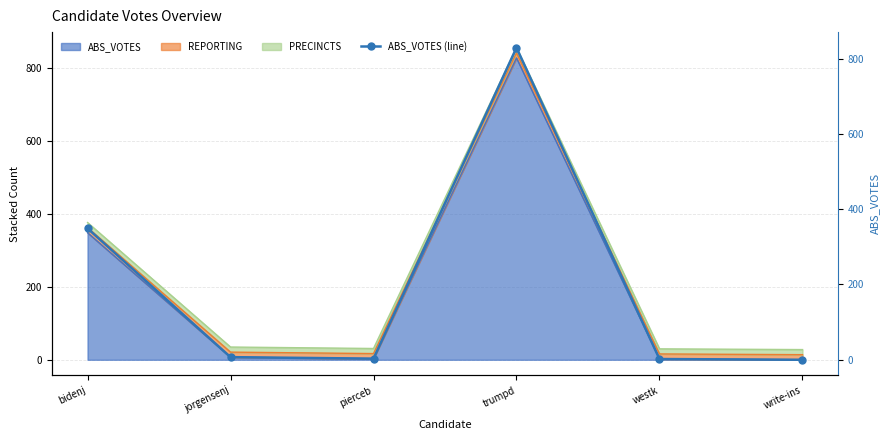

True or false: the data has more than 1 interior local peaks.

False